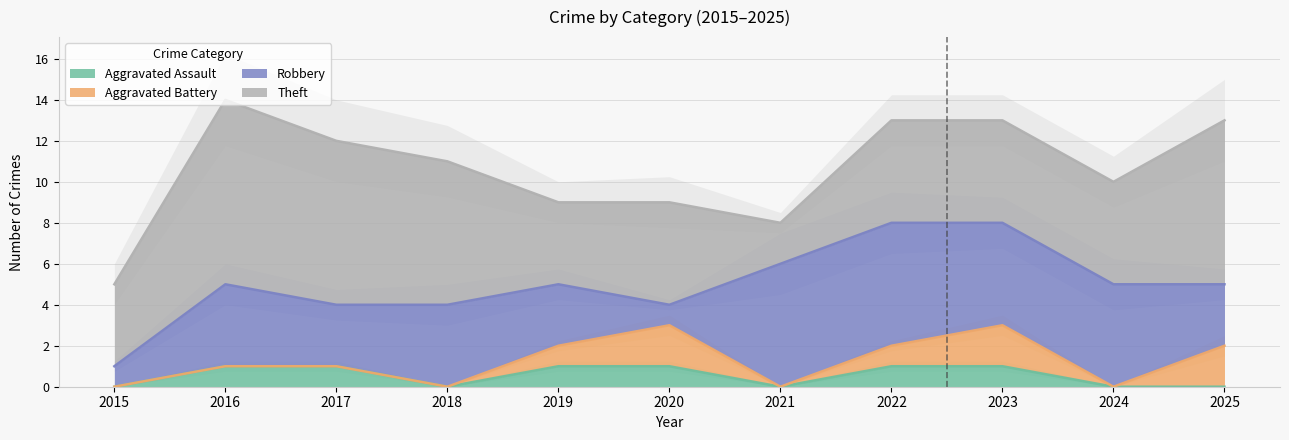

Which category has the highest value in the Aggravated Battery series?

2020